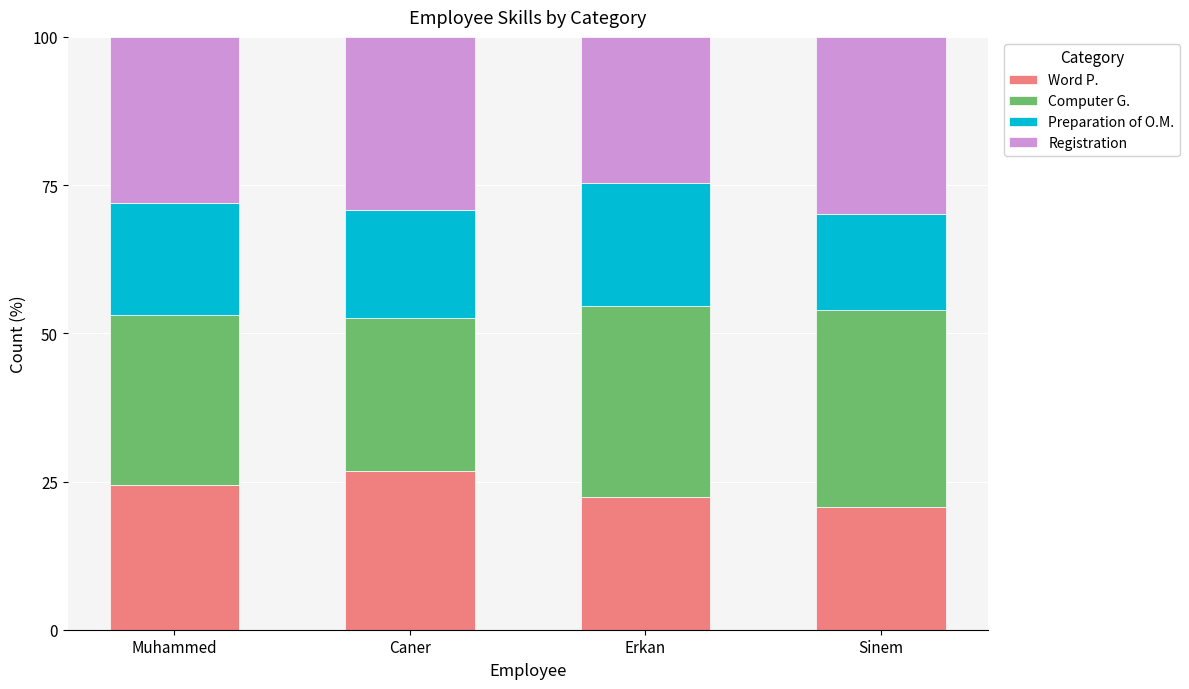

How many data points in Word P. are less than 24?

2